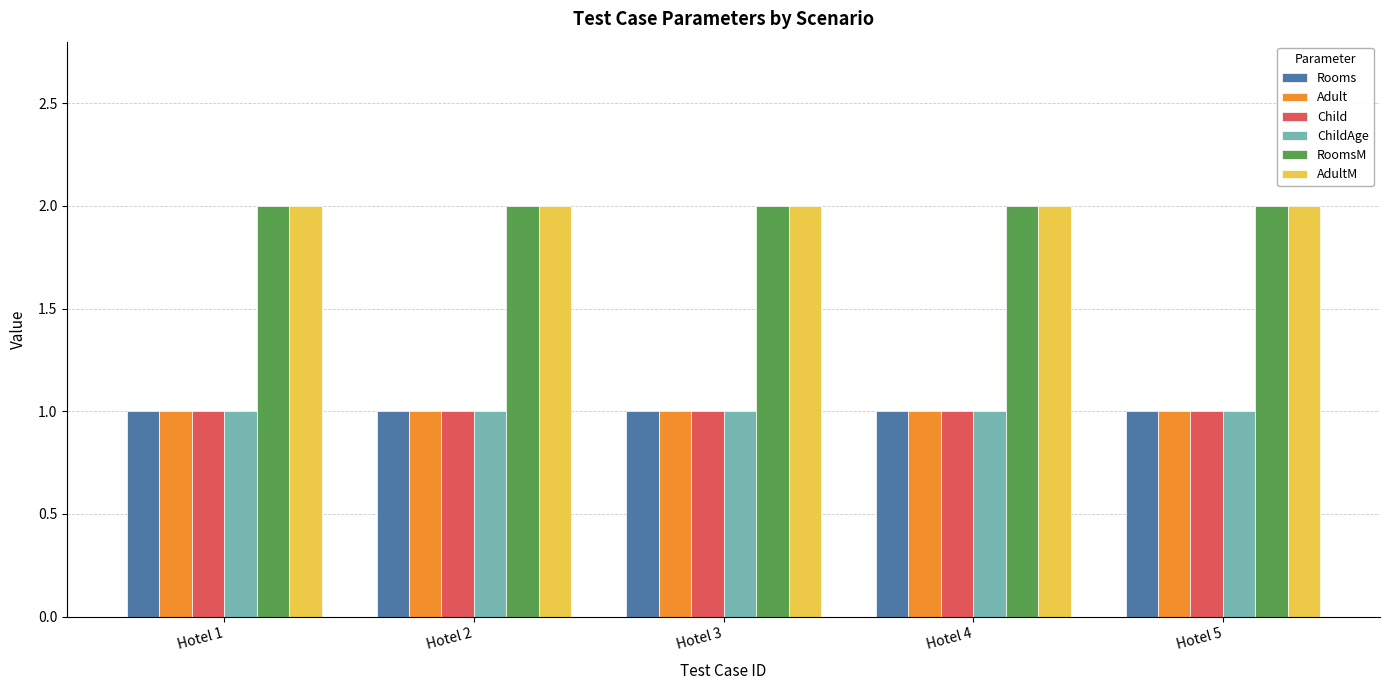

How many bars are there in each group?

6